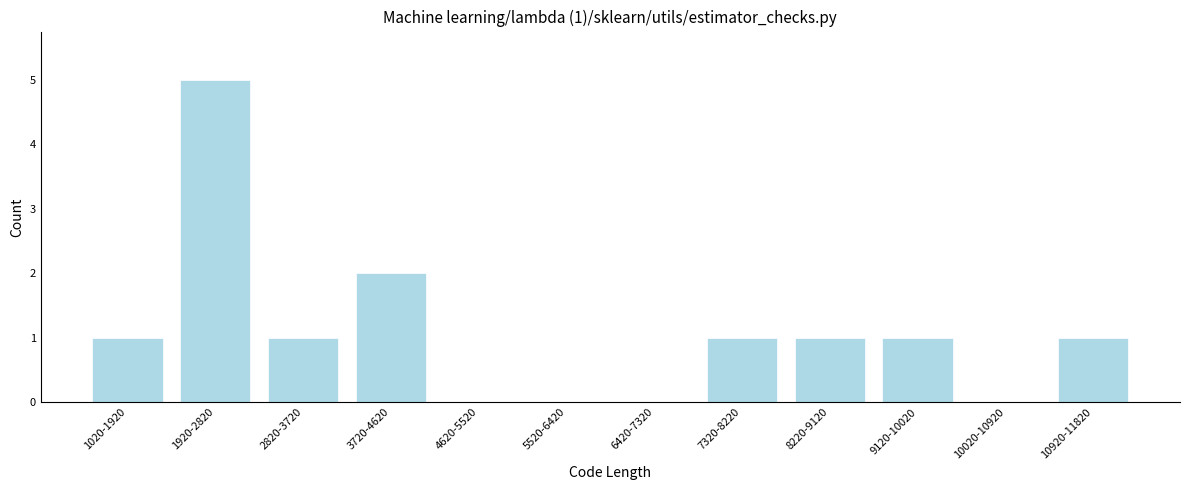

Reading right to left, extract all data points from this chart.

10920-11820=1	10020-10920=0	9120-10020=1	8220-9120=1	7320-8220=1	6420-7320=0	5520-6420=0	4620-5520=0	3720-4620=2	2820-3720=1	1920-2820=5	1020-1920=1